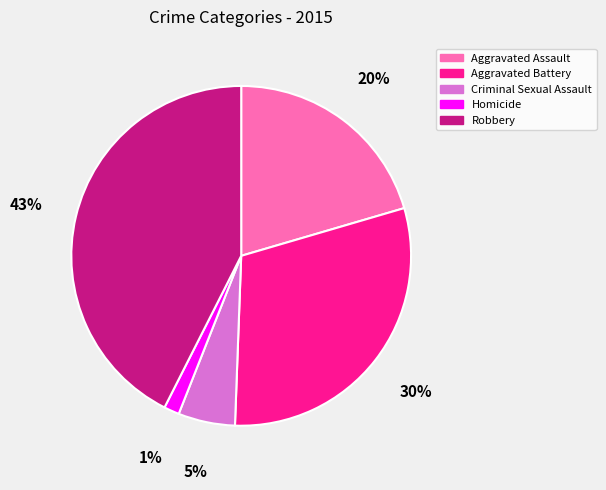

Does Aggravated Battery represent more than half of the total?

No